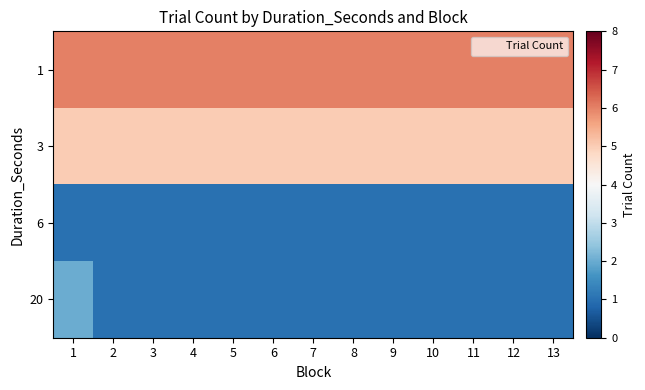

Rank the series at 10 from highest to lowest value.

1, 3, 6, 20